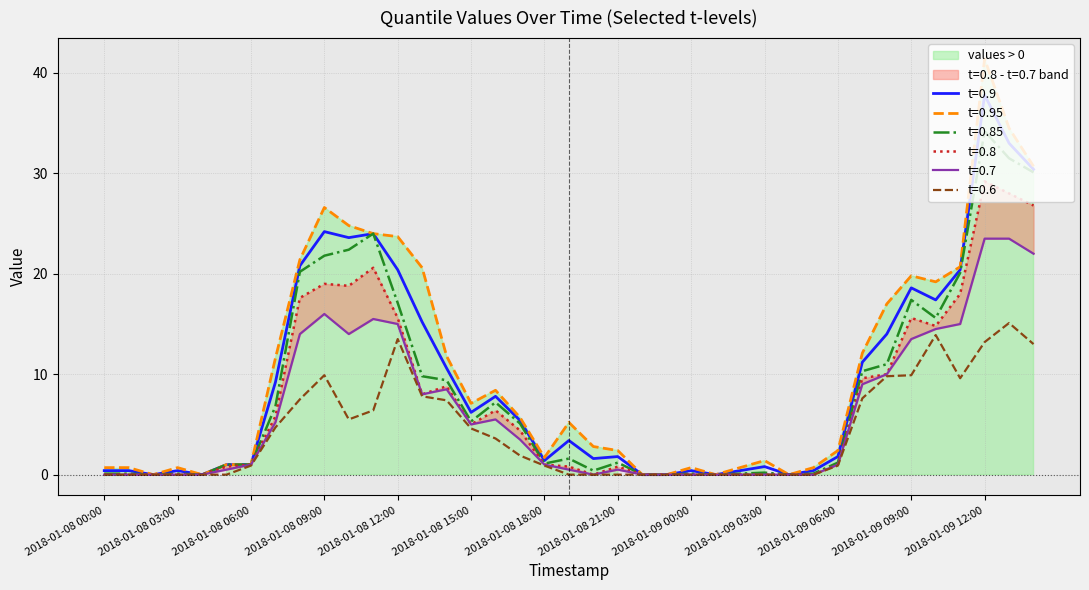

What position from the left is 2018-01-08 16:00?

17